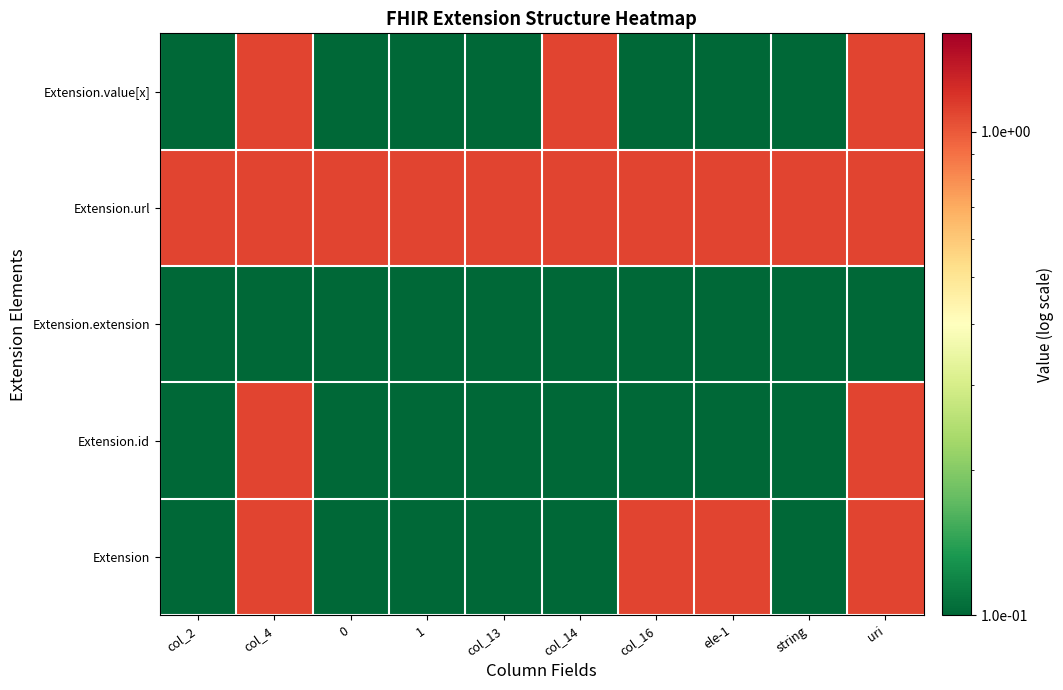

List the series in order of their peak value, highest first.

Extension, Extension.id, Extension.url, Extension.value[x], Extension.extension